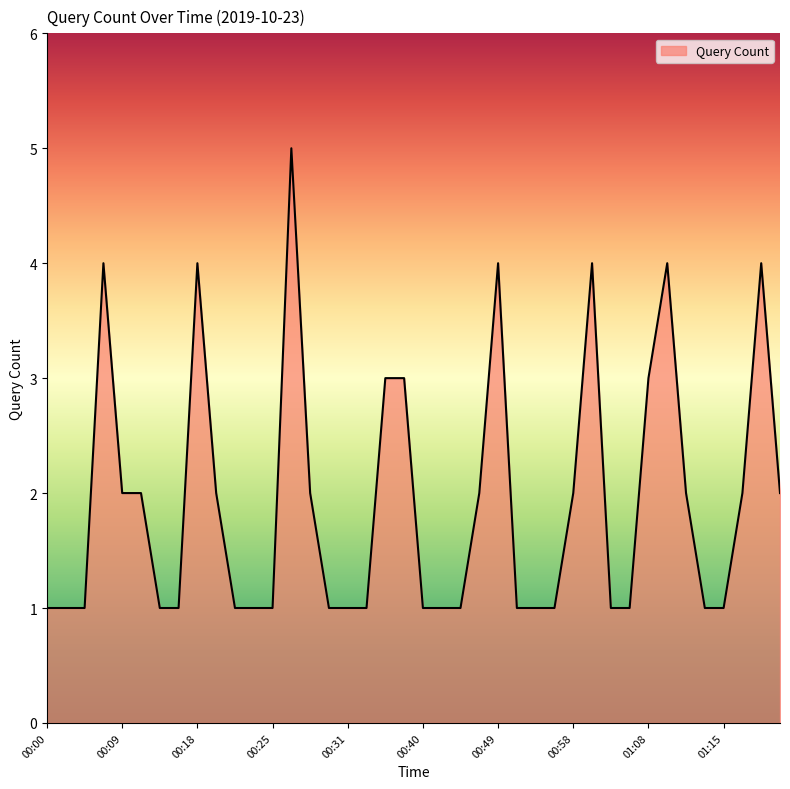

What is the maximum value shown in the chart?

5